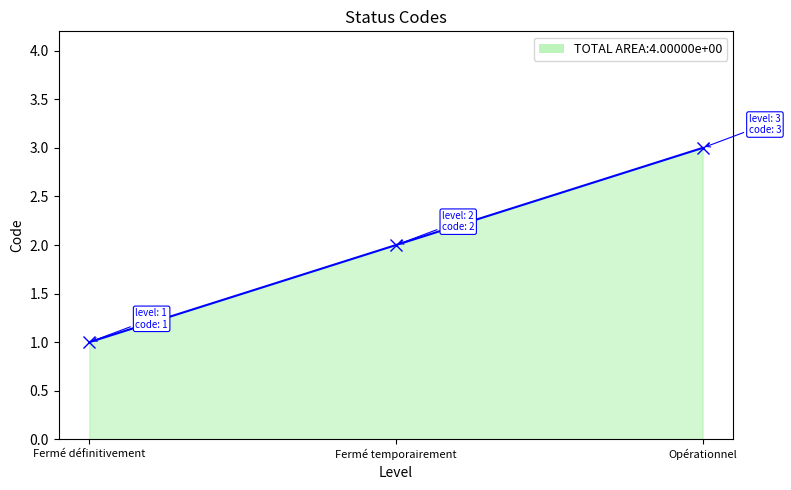

What position from the right is Fermé temporairement?

2